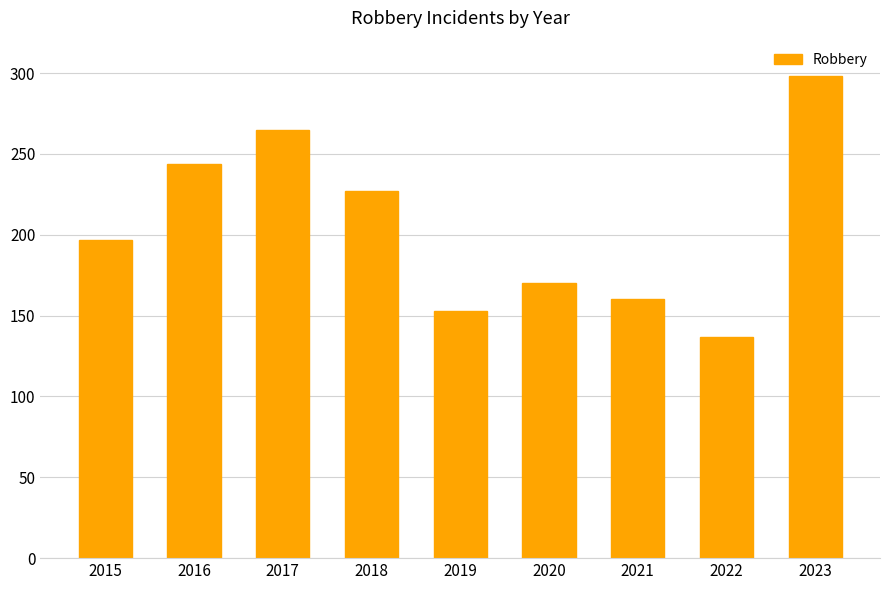

Between 2015 and 2023, which is larger?

2023